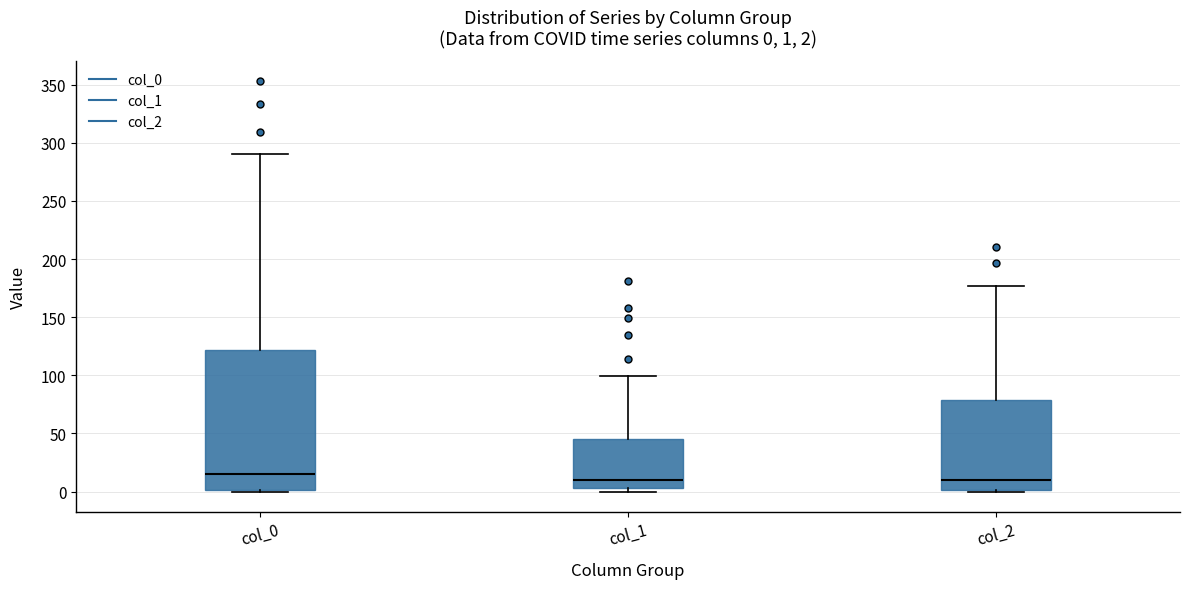

Comparing the boxes themselves (not the whiskers), which one is the tallest?

col_0